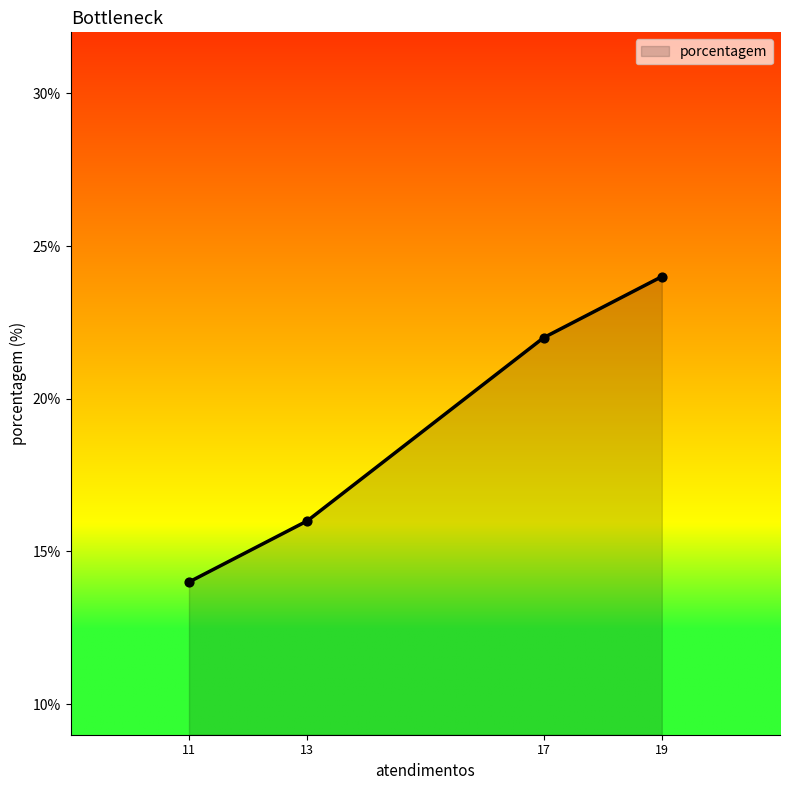

Which has a higher value, 11 or 17?

17